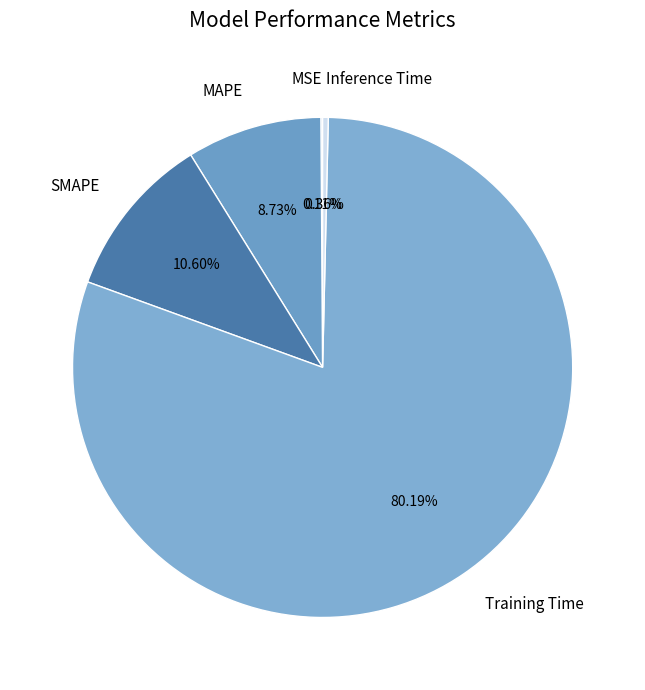

Is Training Time the majority of the pie?

Yes